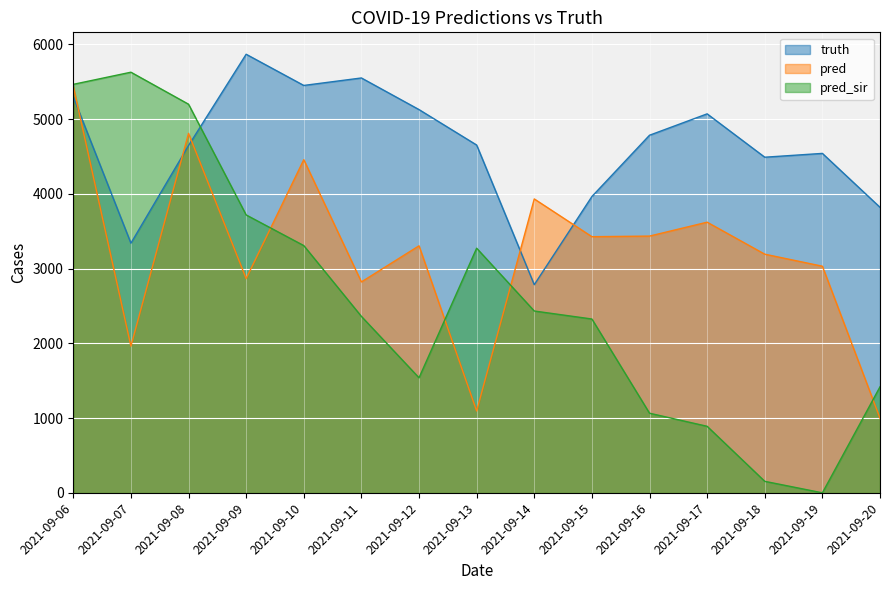

Where is the first local maximum for pred?

2021-09-08